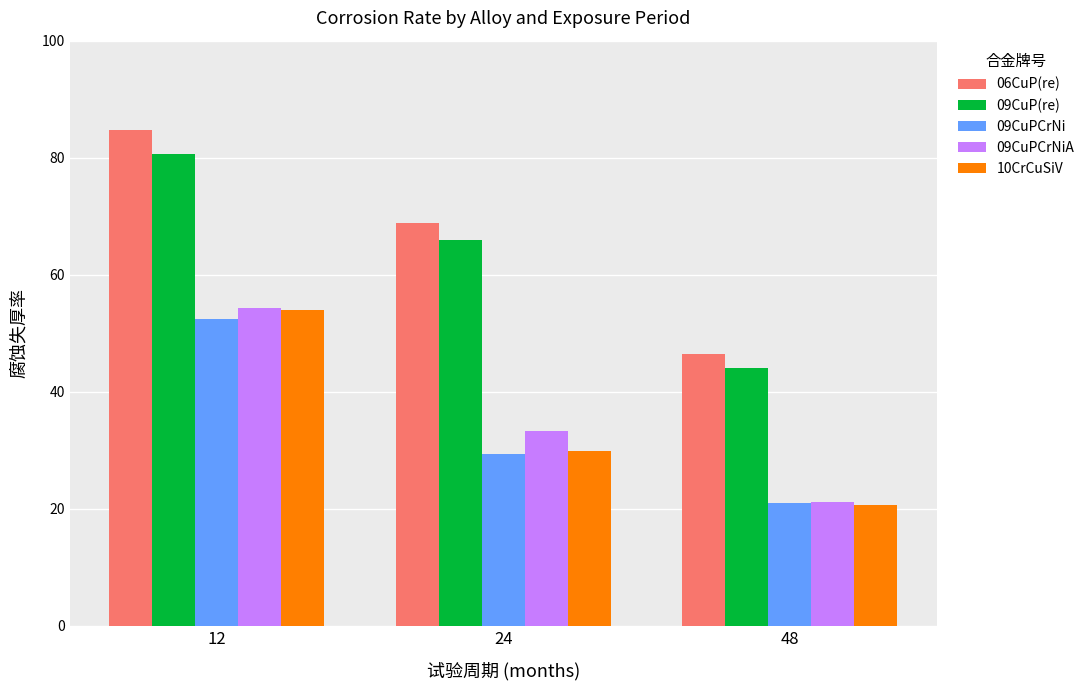

Count the number of data series in this chart.

5